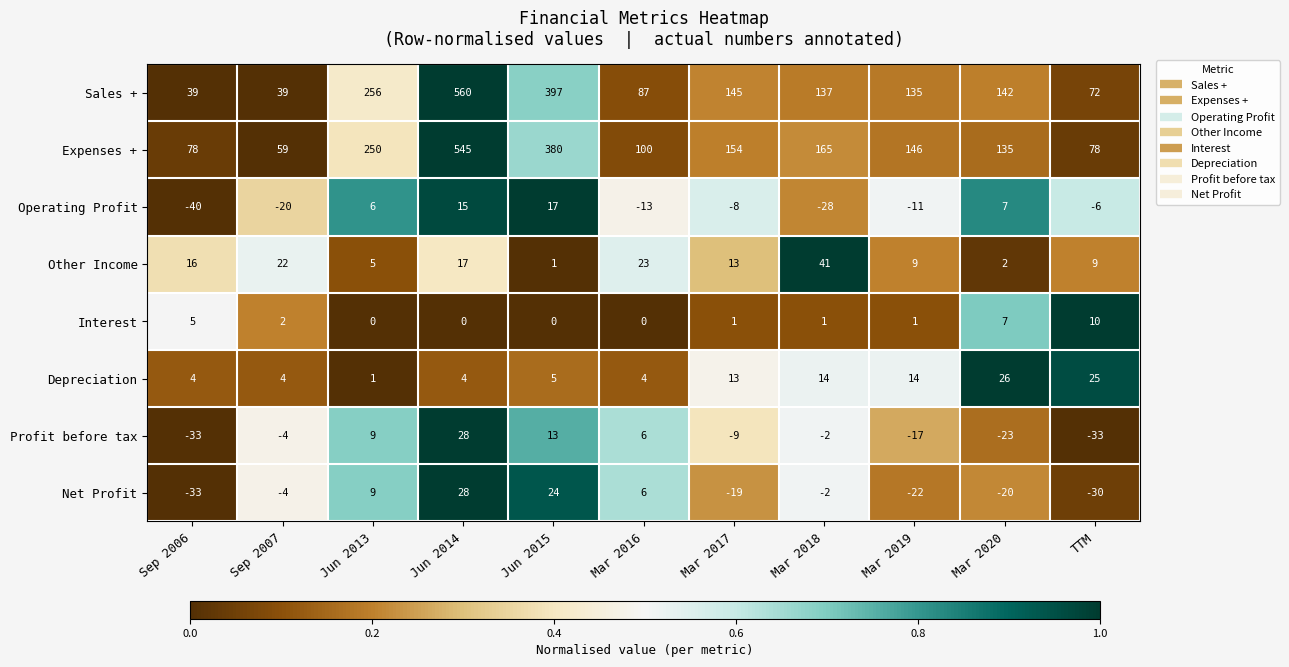

What is the sum of all Net Profit values?

-63